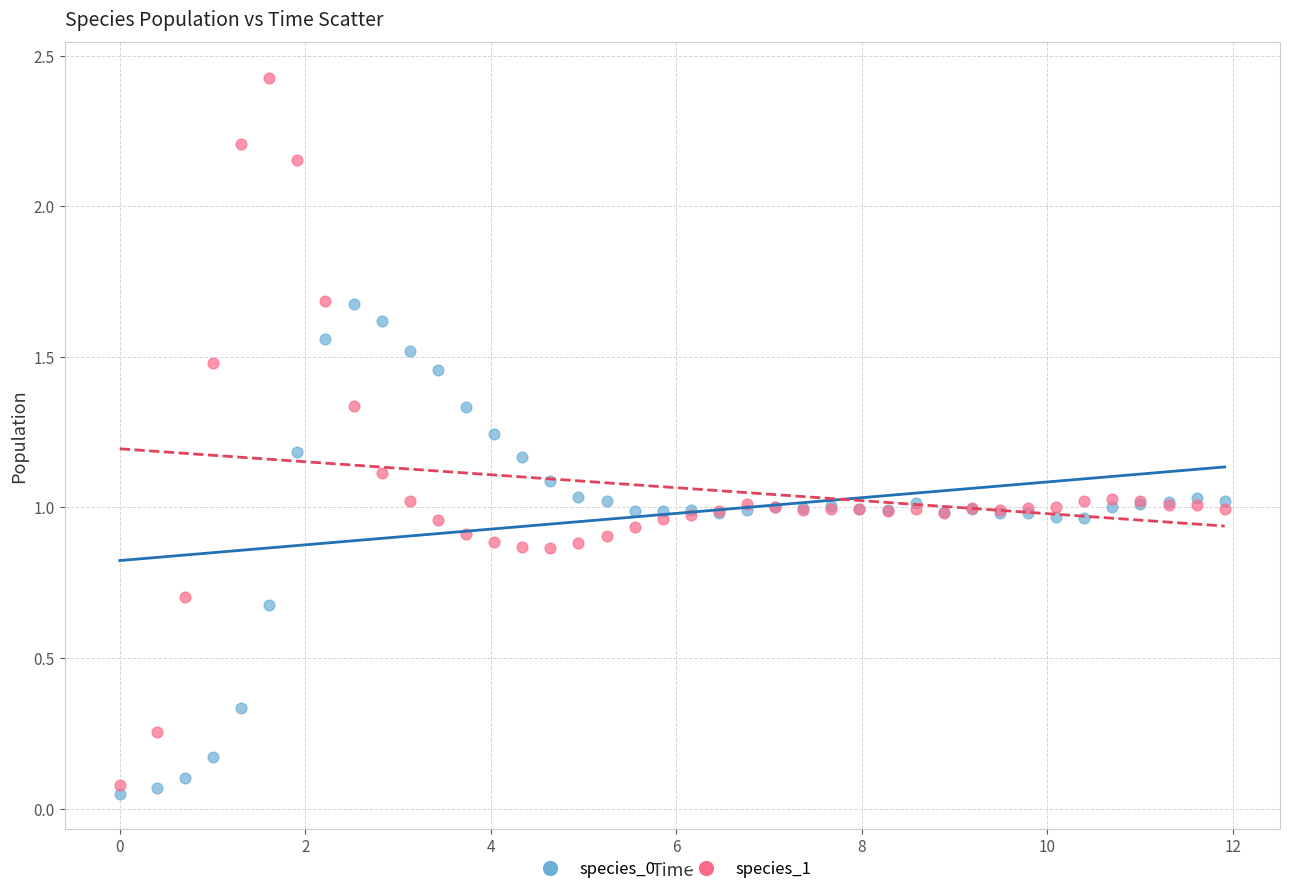

What is the X range (max minus min) for the scatter plot?

11.9